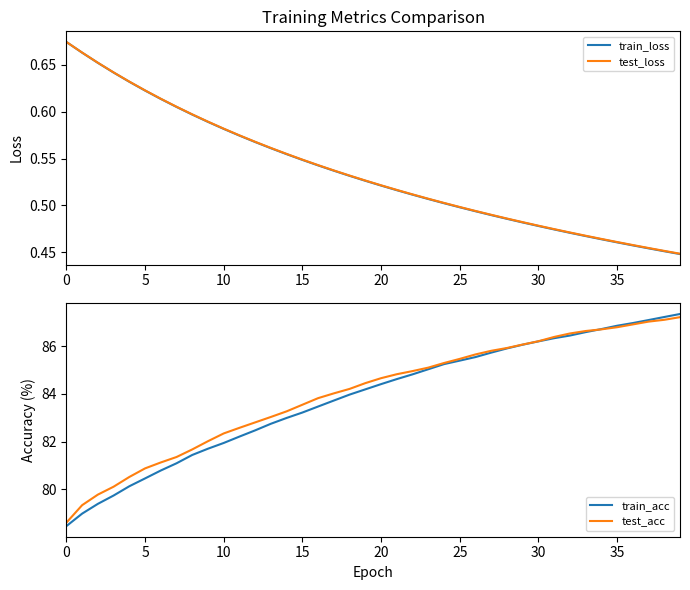

True or false: test_loss and train_acc cross at least once.

False